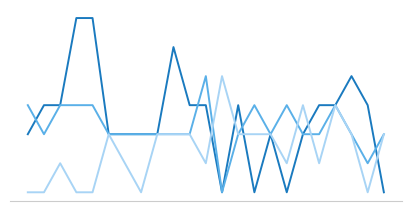

Is this an area chart (filled region under the line)?

No